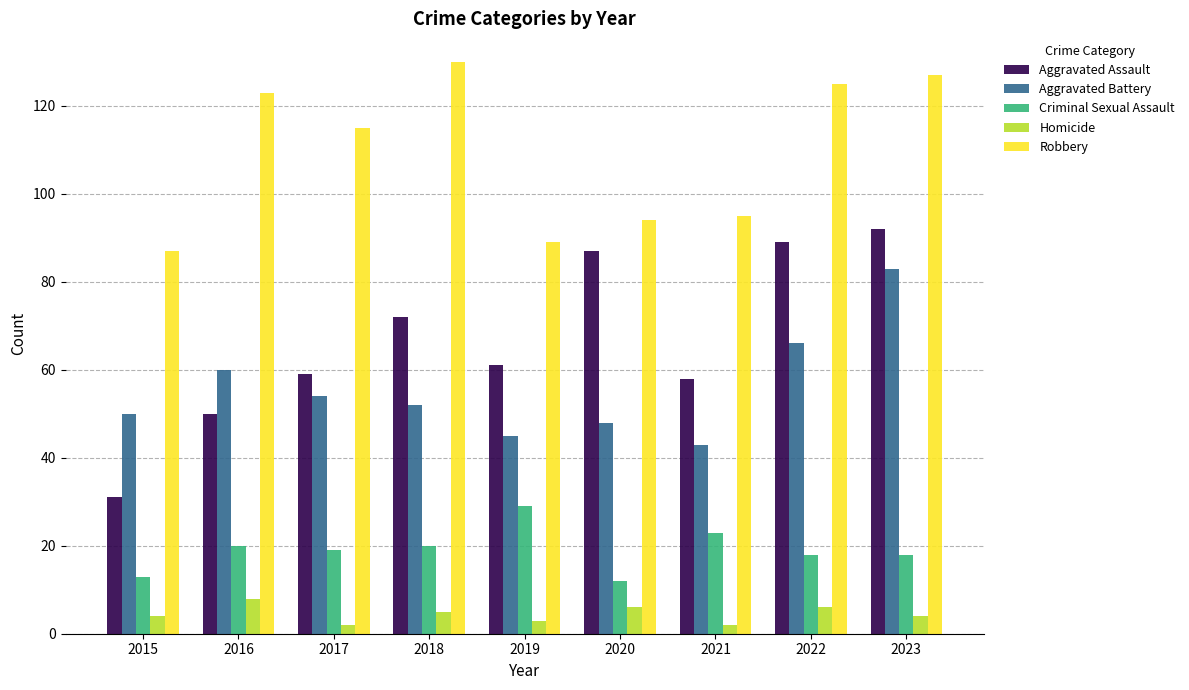

How many values in the Aggravated Assault series are below 61?

4